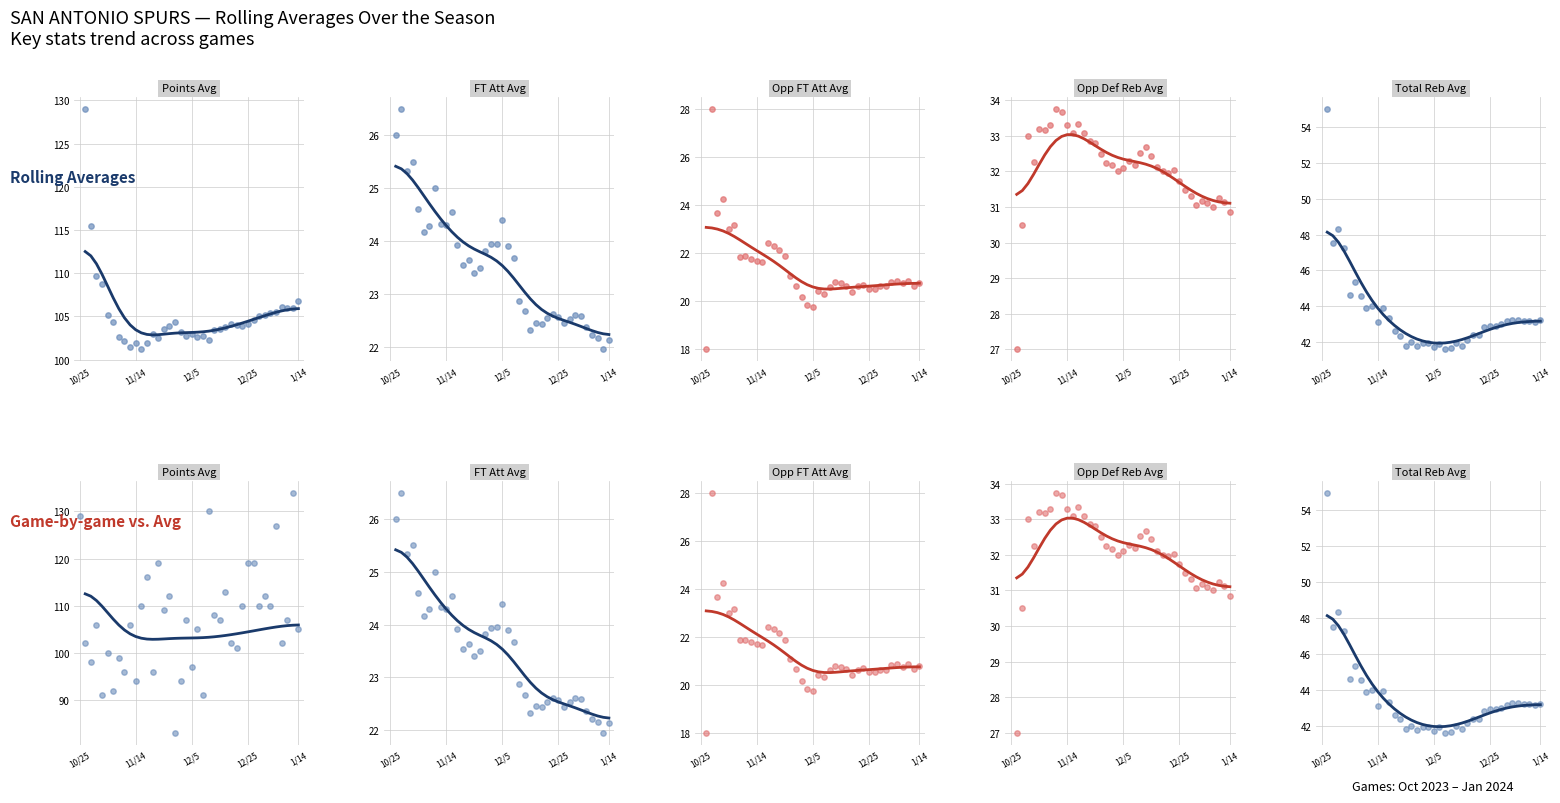

What is the change in value from points_game to 2?

-31